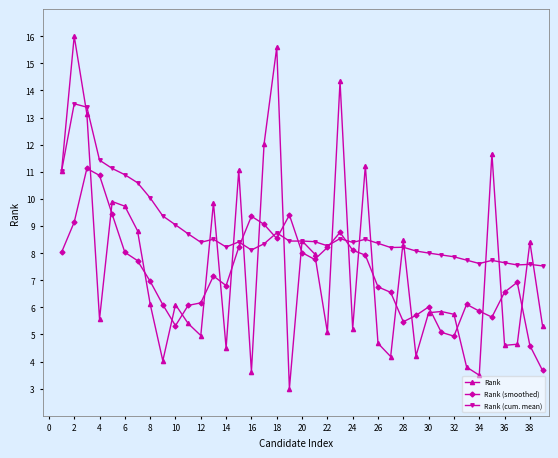

How many series are shown in this chart?

3